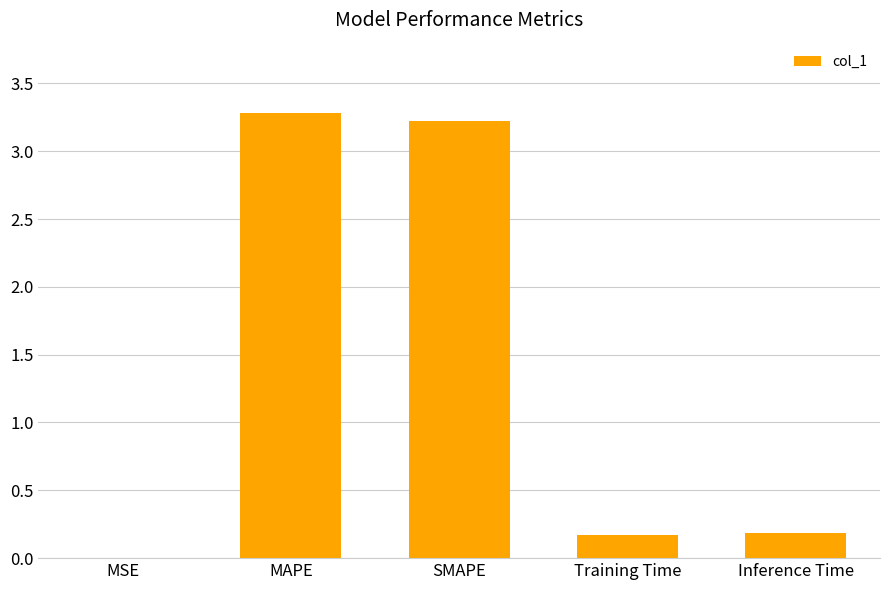

True or false: the data shows 3.3 at MAPE.

True